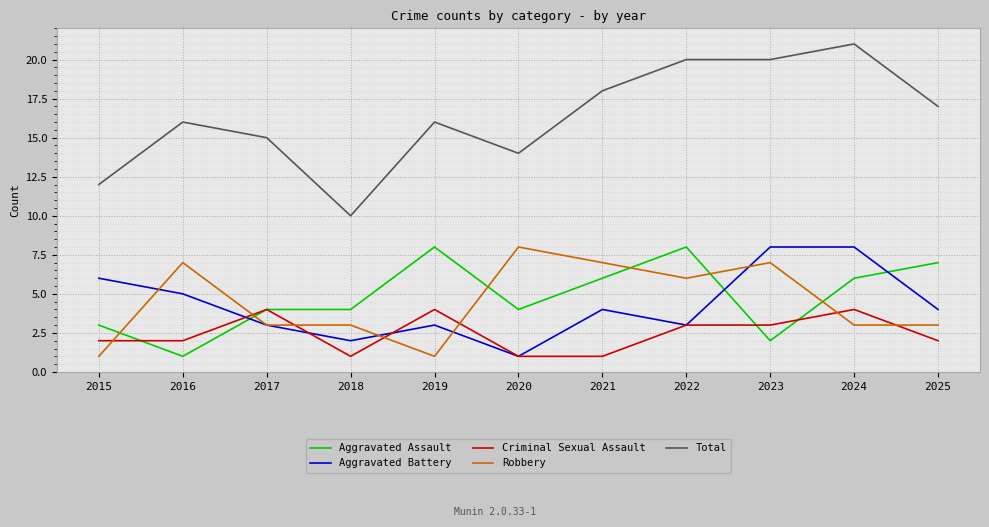

Is this an area chart (filled region under the line)?

No